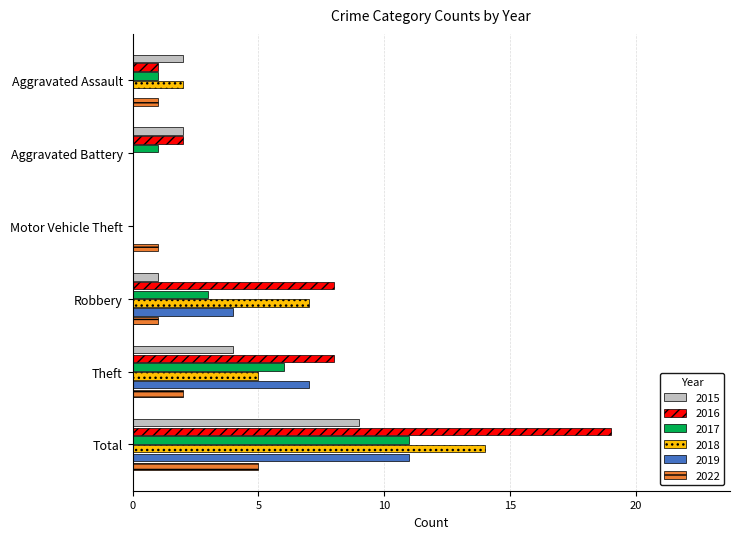

Which series has the largest total across all categories?

2016